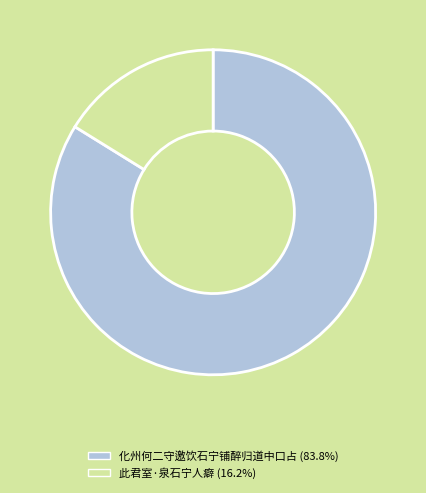

Combined, do 此君室·泉石宁人癖 and 化州何二守邀饮石宁铺醉归道中口占 account for over 50%?

Yes